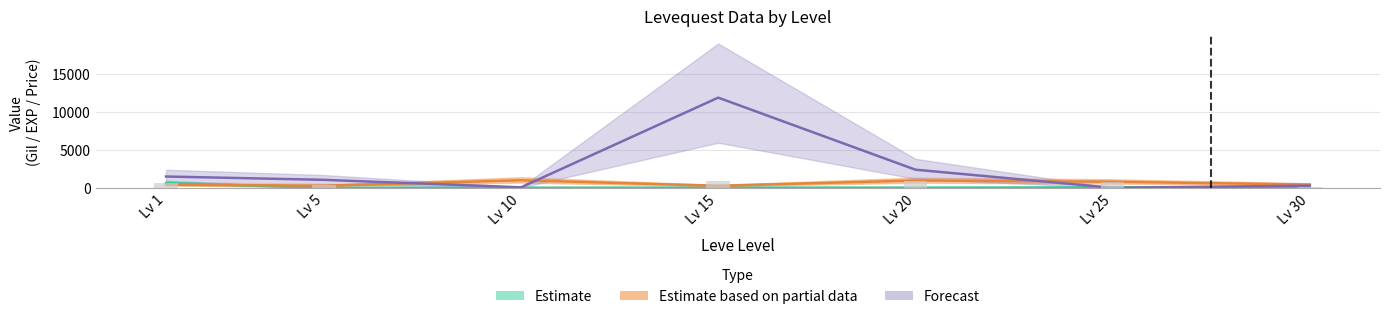

What is the difference between the highest and lowest values at Lv 1?

1065